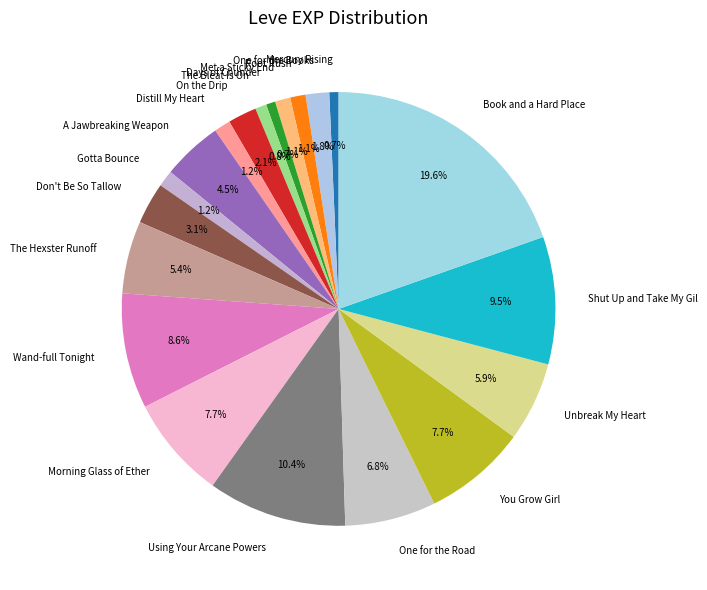

Does Unbreak My Heart account for over 50% of the chart?

No